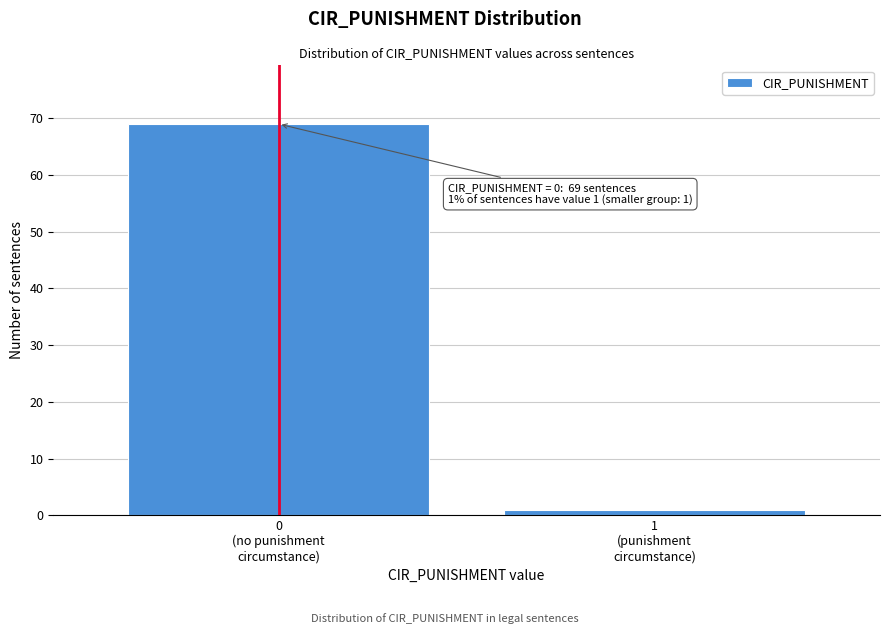

Reading left to right, extract all data points from this chart.

69	1